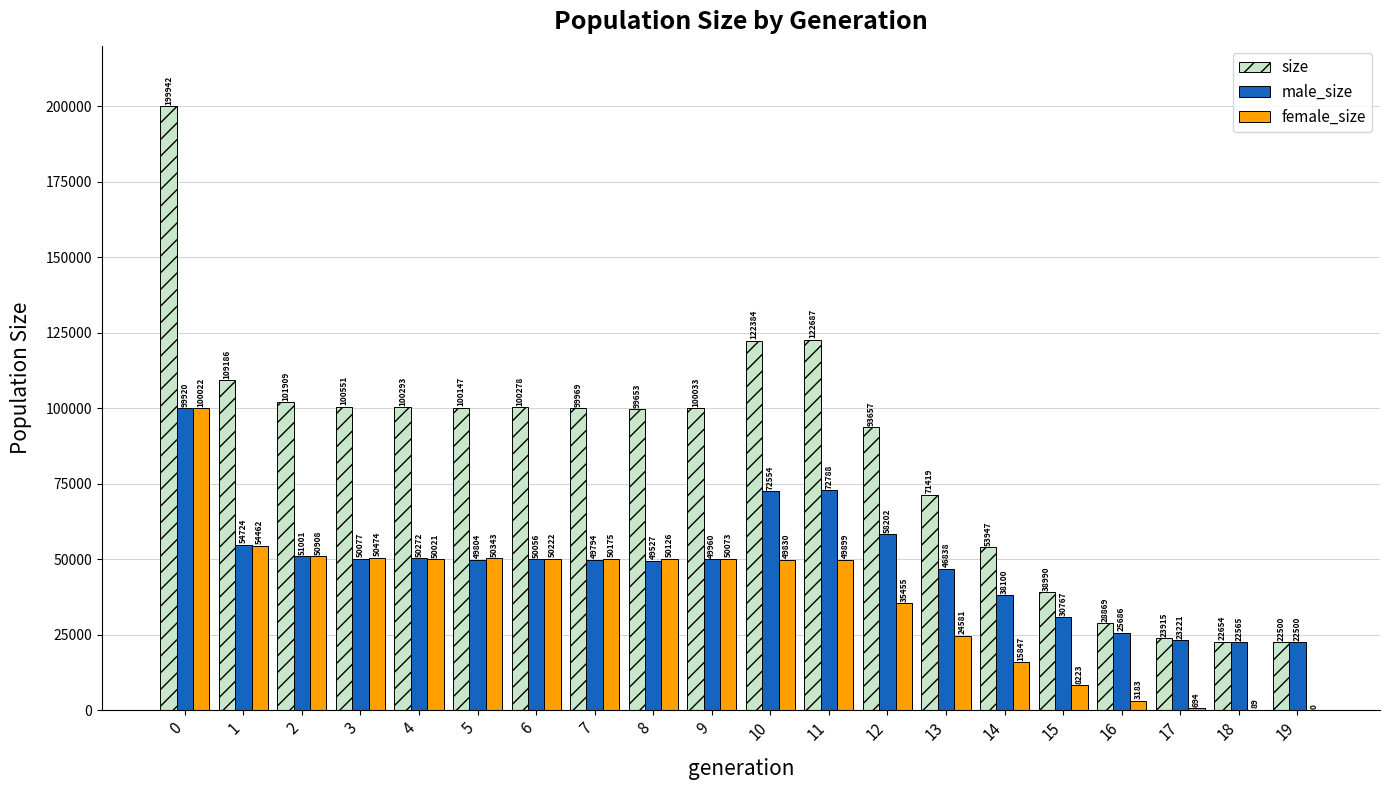

What is the sum of all female_size values?

744627